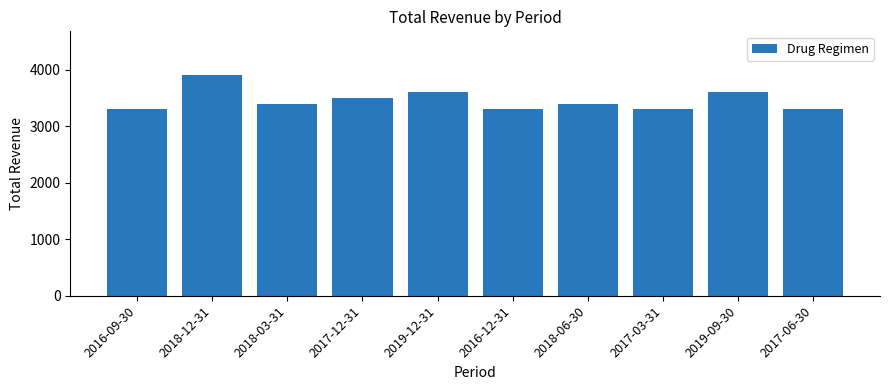

What is the change in value from 2017-12-31 to 2019-12-31?

+100